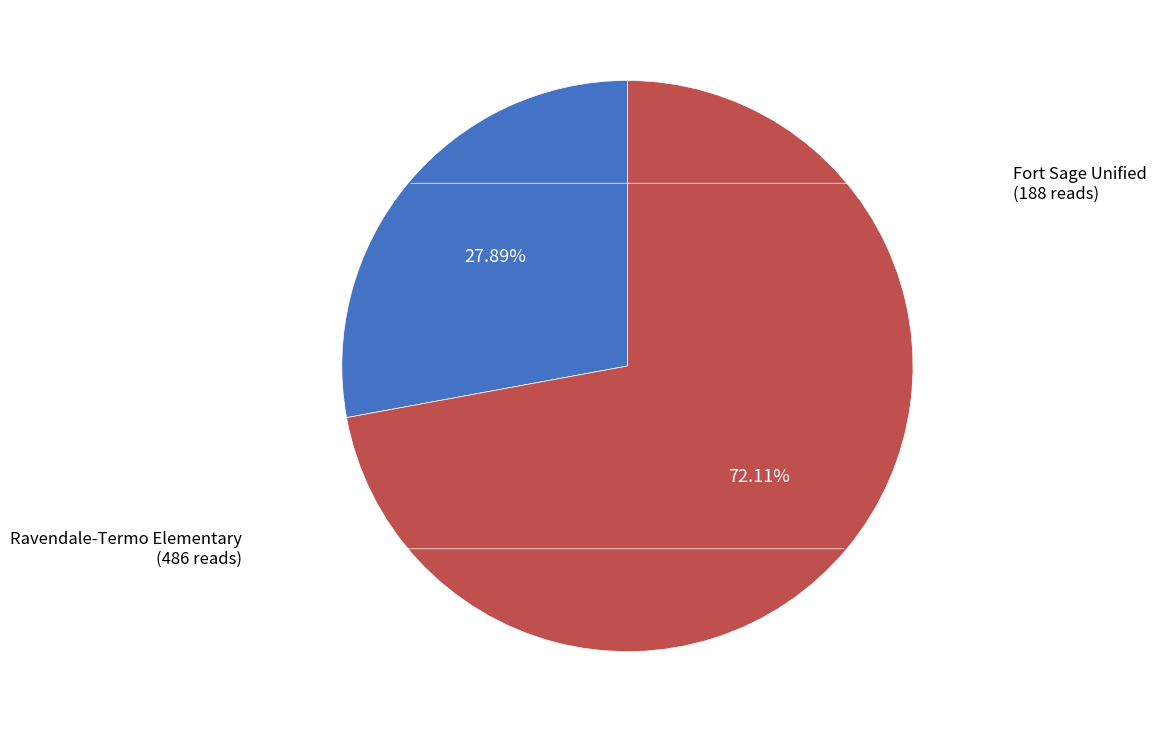

To the nearest percent, what is the difference between the largest and smallest slice percentages?

44%